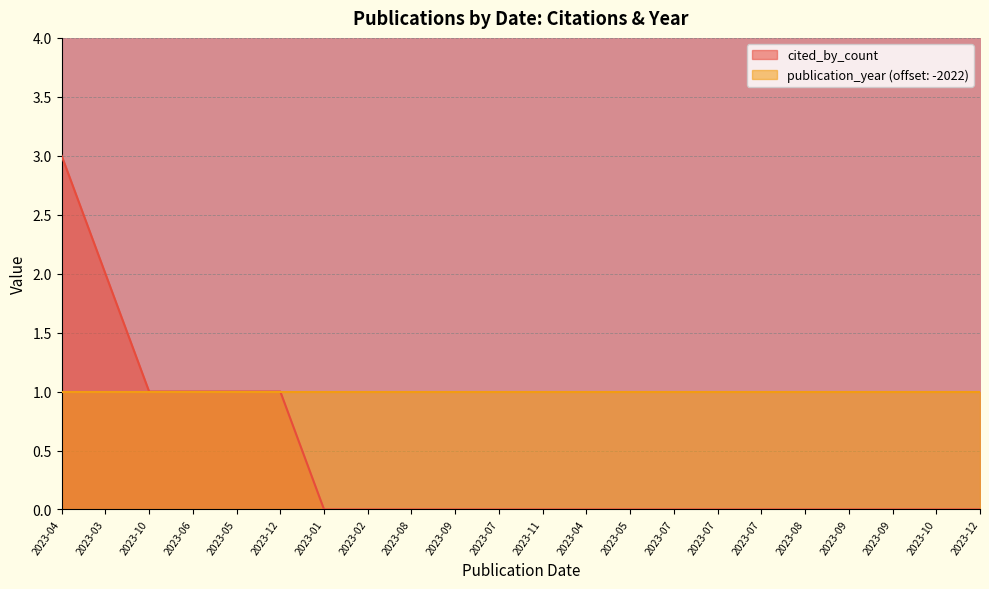

True or false: the data shows 2 at 2023-09.

False